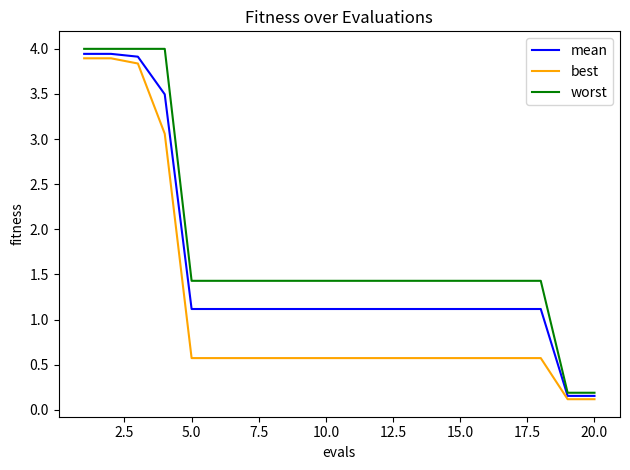

Which series has the largest total across all categories?

worst